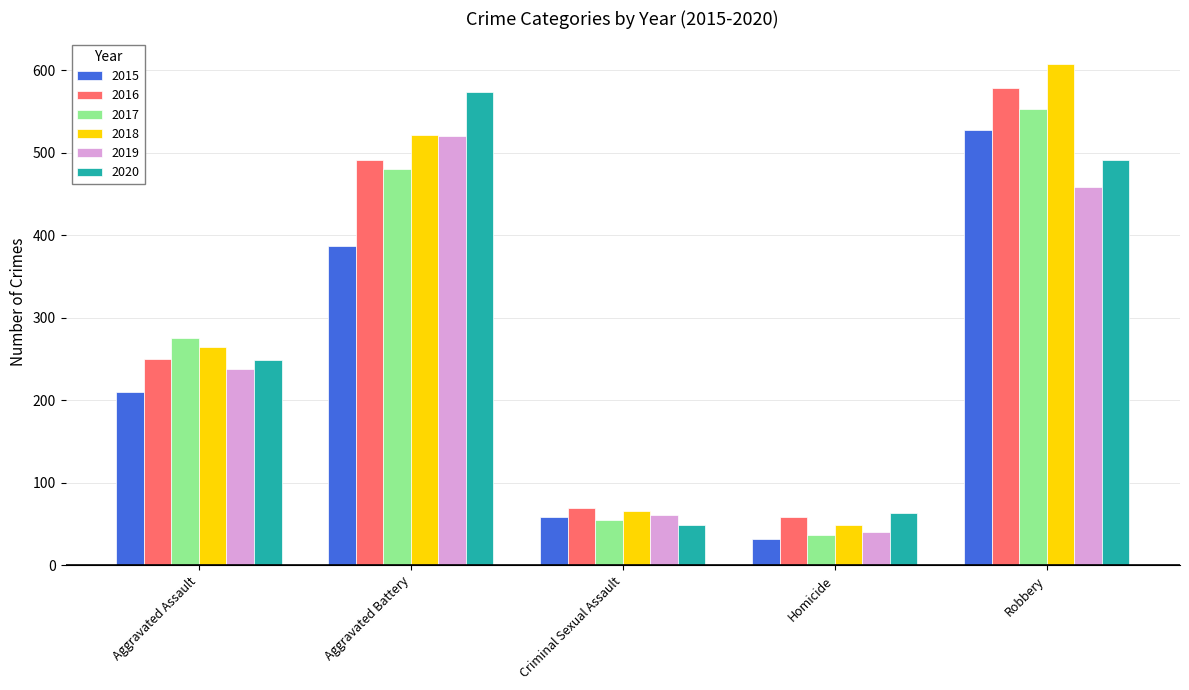

The 2015 series shows 363 at Aggravated Assault. True or false?

False